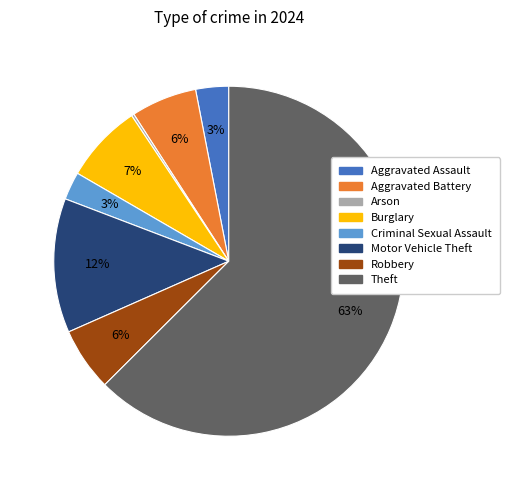

Is it true that Burglary is 7% of the pie?

True